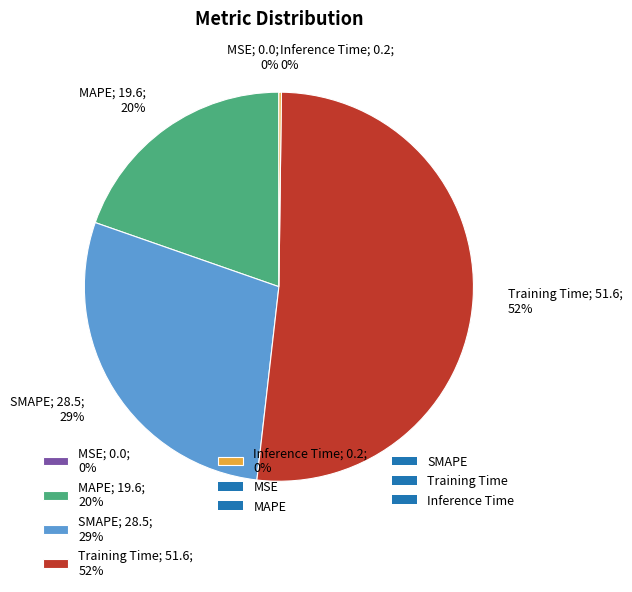

To the nearest percent, what is the difference between the SMAPE; 28.5; 29% and MAPE; 19.6; 20% slice percentages?

9%